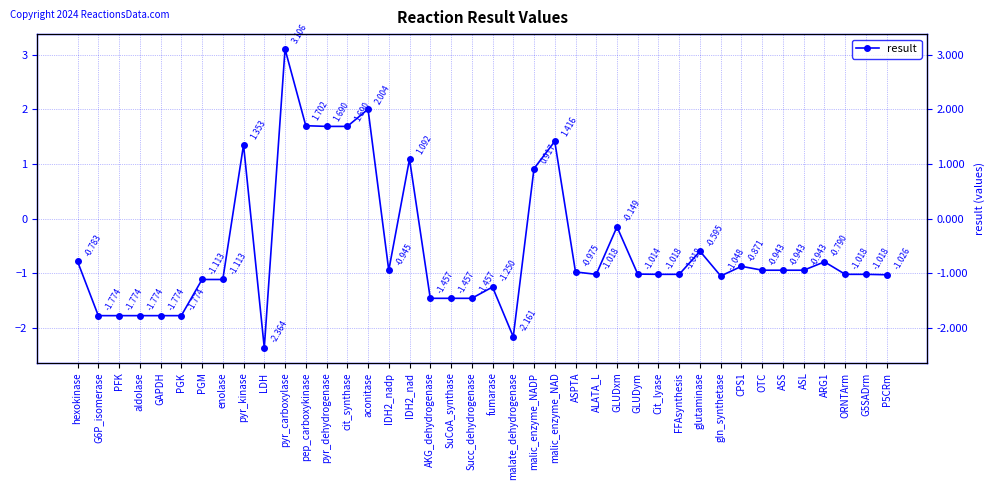

Reading right to left, what are all the values shown in this chart?

P5CRm=-1.0	G5SADrm=-1.0	ORNTArm=-1.0	ARG1=-0.8	ASL=-0.9	ASS=-0.9	OTC=-0.9	CPS1=-0.9	gln_synthetase=-1.0	glutaminase=-0.6	FFAsynthesis=-1.0	Cit_lyase=-1.0	GLUDym=-1.0	GLUDxm=-0.1	ALATA_L=-1.0	ASPTA=-1.0	malic_enzyme_NAD=1.4	malic_enzyme_NADP=0.9	malate_dehydrogenase=-2.2	fumarase=-1.3	Succ_dehydrogenase=-1.5	SuCoA_synthase=-1.5	AKG_dehydrogenase=-1.5	IDH2_nad=1.1	IDH2_nadp=-0.9	aconitase=2.0	cit_synthase=1.7	pyr_dehydrogenase=1.7	pep_carboxykinase=1.7	pyr_carboxylase=3.1	LDH=-2.4	pyr_kinase=1.4	enolase=-1.1	PGM=-1.1	PGK=-1.8	GAPDH=-1.8	aldolase=-1.8	PFK=-1.8	G6P_isomerase=-1.8	hexokinase=-0.8